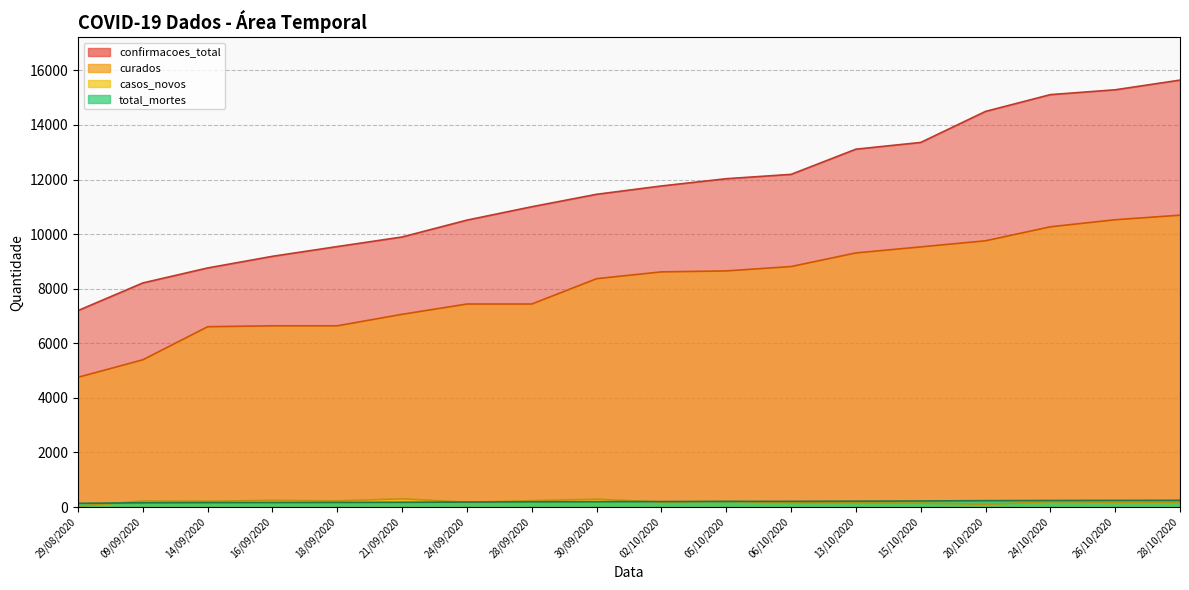

What value does the casos_novos series have at 09/09/2020, to the nearest 10?

220